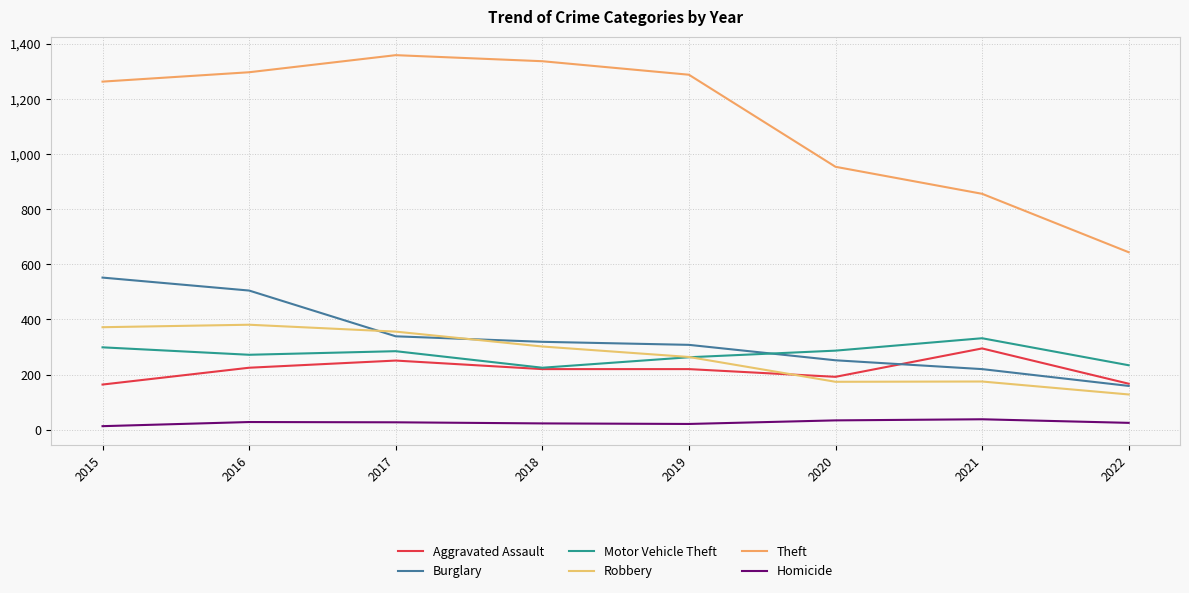

Rank the series at 2019 from highest to lowest value.

Theft, Burglary, Robbery, Motor Vehicle Theft, Aggravated Assault, Homicide